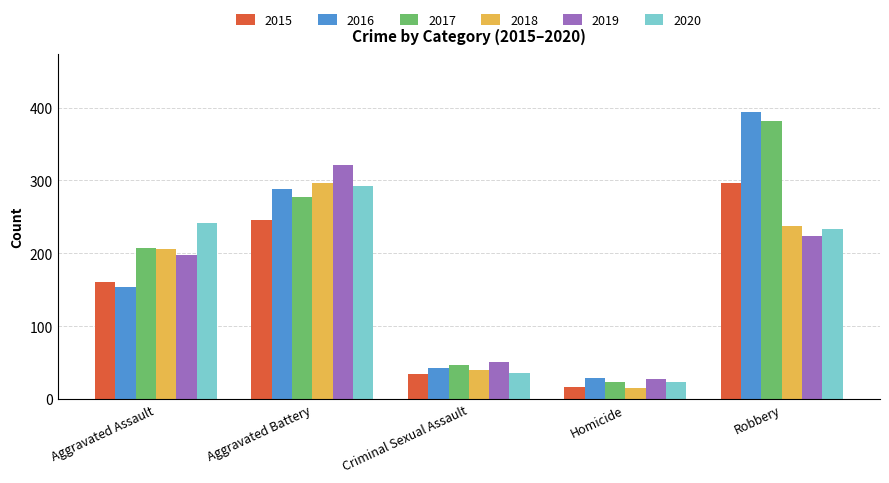

Which series has the largest total across all categories?

2017